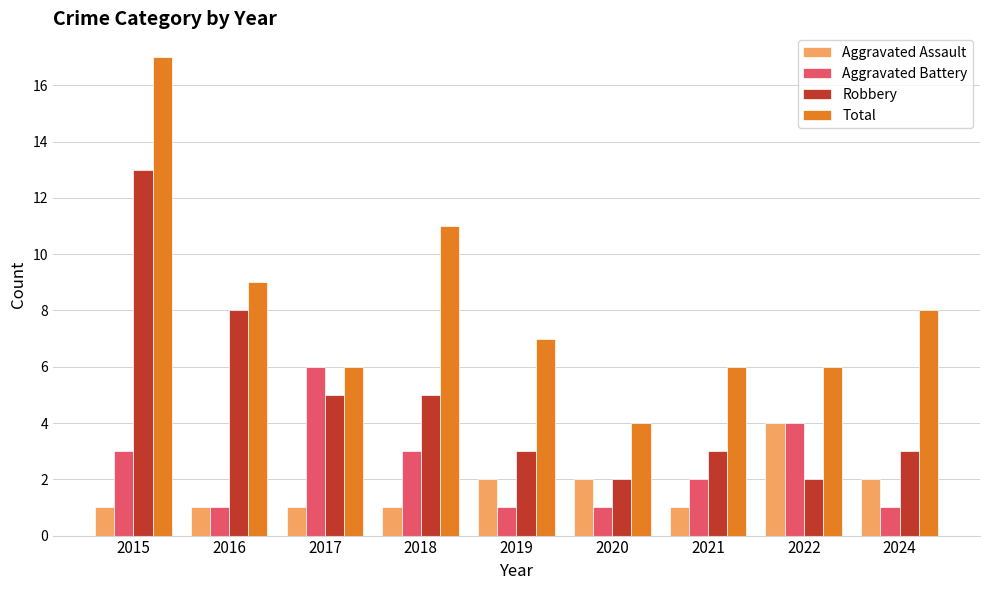

Reading left to right, list all the values displayed in this chart.

Aggravated Assault: 2015=1	2016=1	2017=1	2018=1	2019=2	2020=2	2021=1	2022=4	2024=2
Aggravated Battery: 2015=3	2016=1	2017=6	2018=3	2019=1	2020=1	2021=2	2022=4	2024=1
Robbery: 2015=13	2016=8	2017=5	2018=5	2019=3	2020=2	2021=3	2022=2	2024=3
Total: 2015=17	2016=9	2017=6	2018=11	2019=7	2020=4	2021=6	2022=6	2024=8